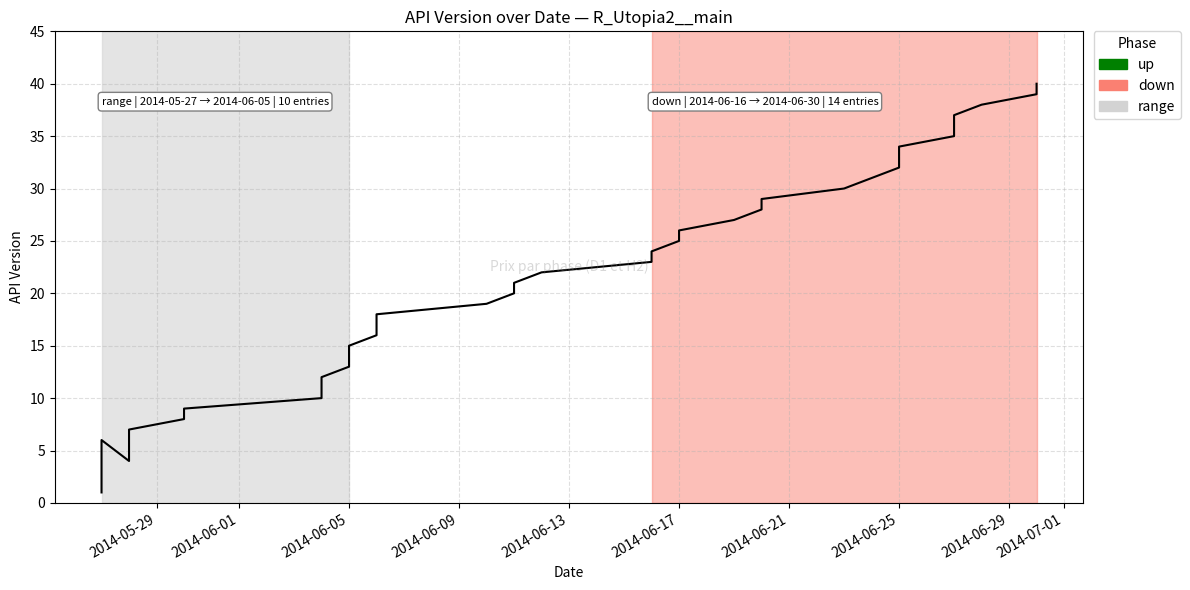

Is this an area chart (filled region under the line)?

No